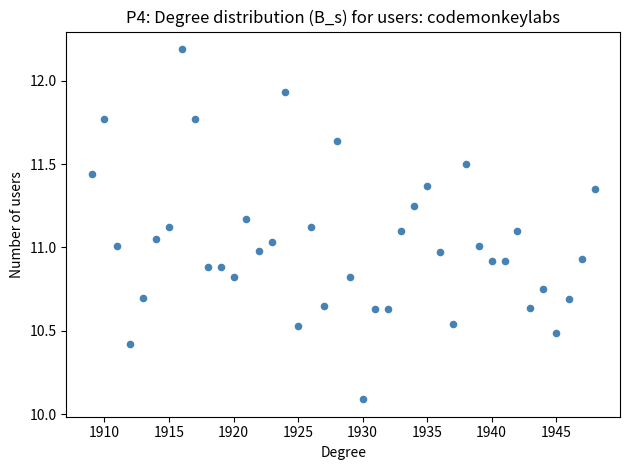

What is the range of X values (max minus min)?

39.0